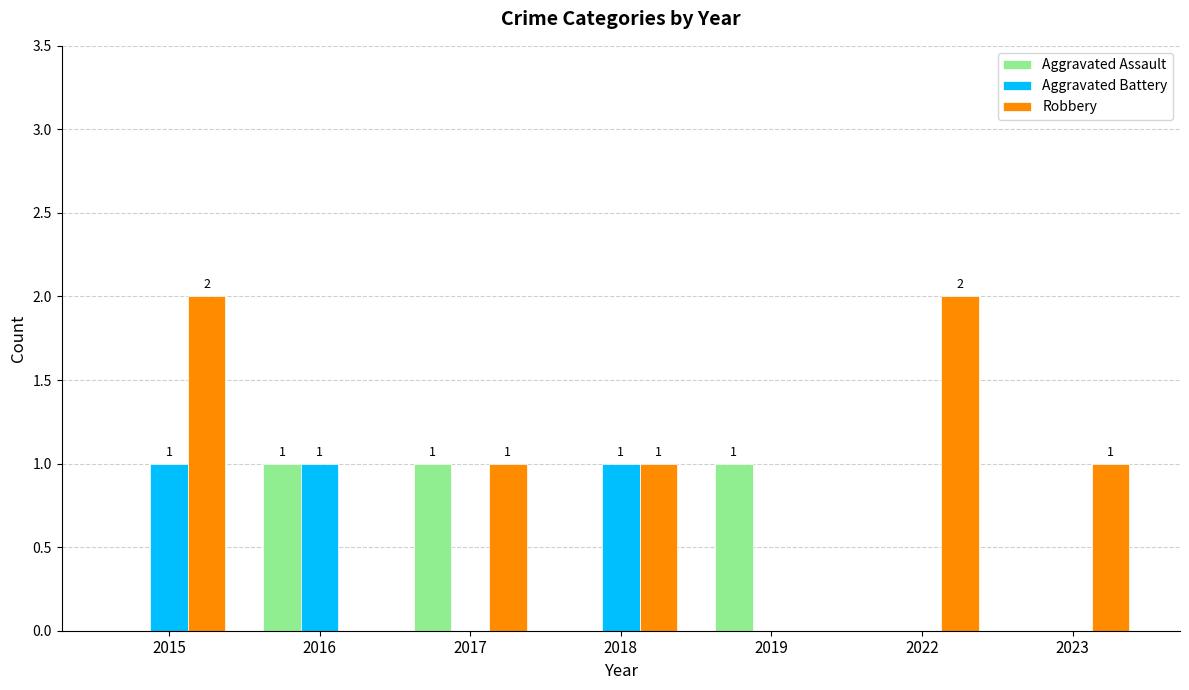

How many Aggravated Assault values are between 0 and 1?

7